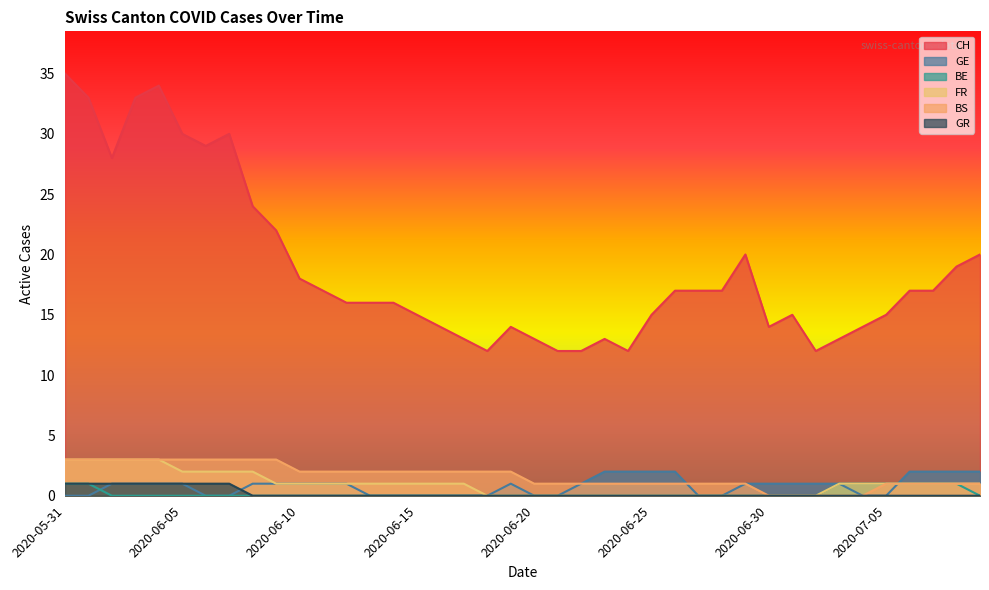

True or false: BS has a value of -2 at 2020-07-01.

False